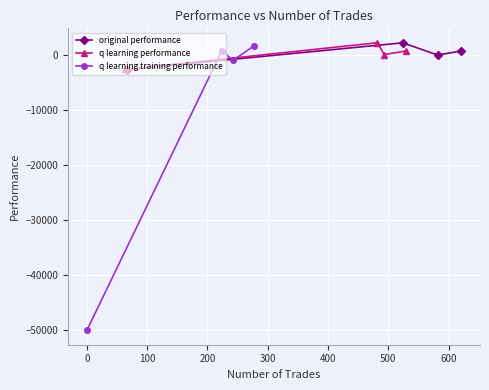

What is the value of the q learning performance point at the 1st from the left?

-2682.5